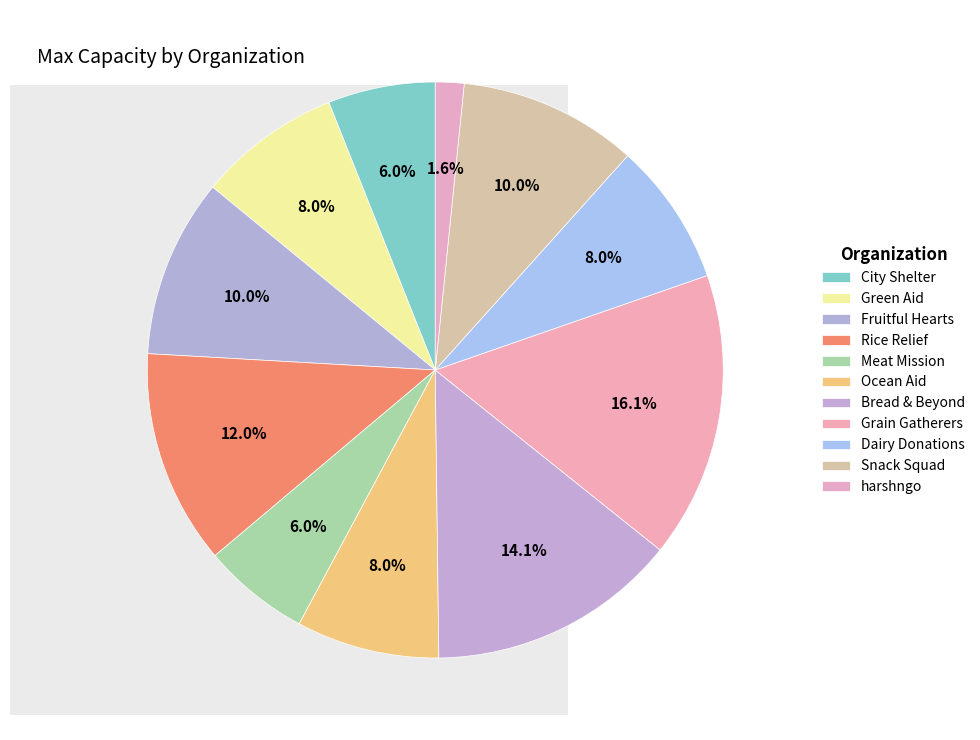

Count the number of slices in the pie.

11